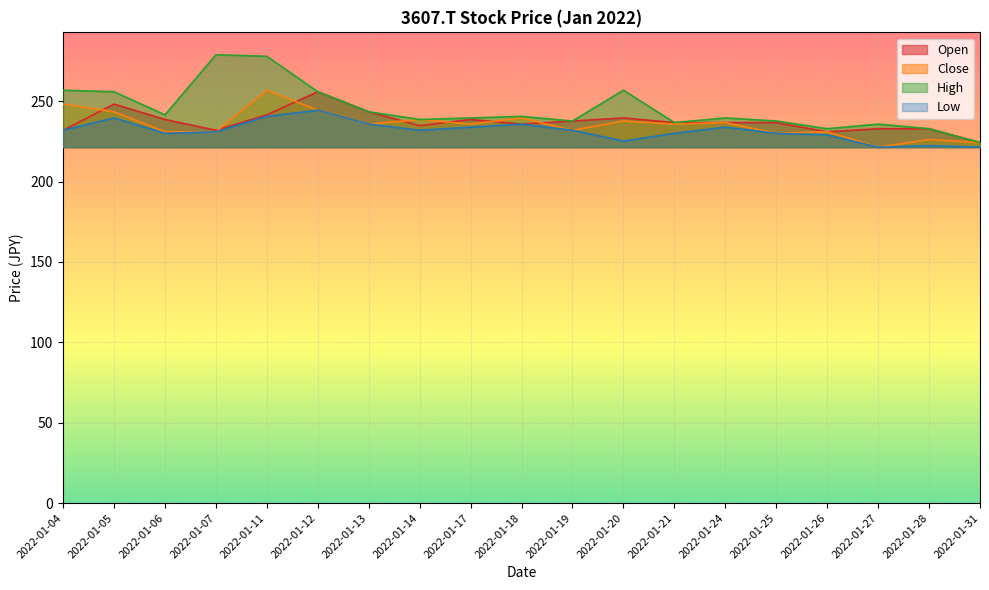

Which series has the widest spread of values?

High